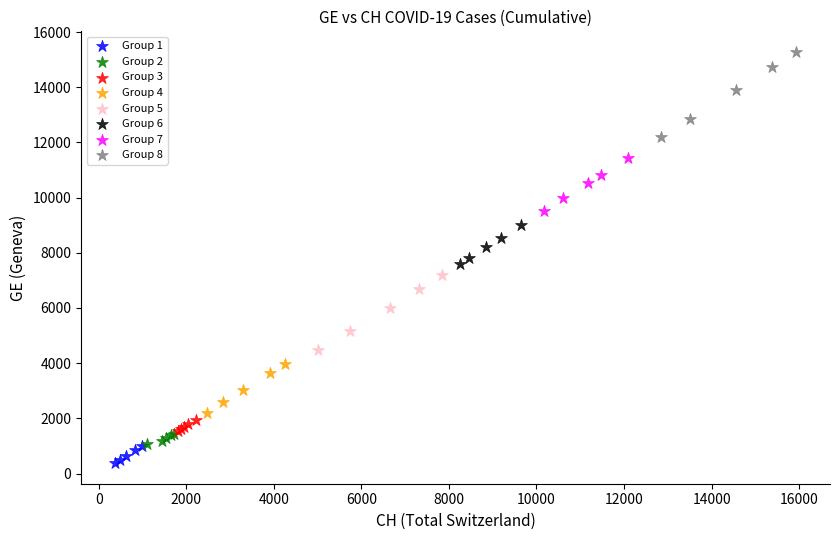

What are all the series names shown in the legend?

Group 1, Group 2, Group 3, Group 4, Group 5, Group 6, Group 7, Group 8